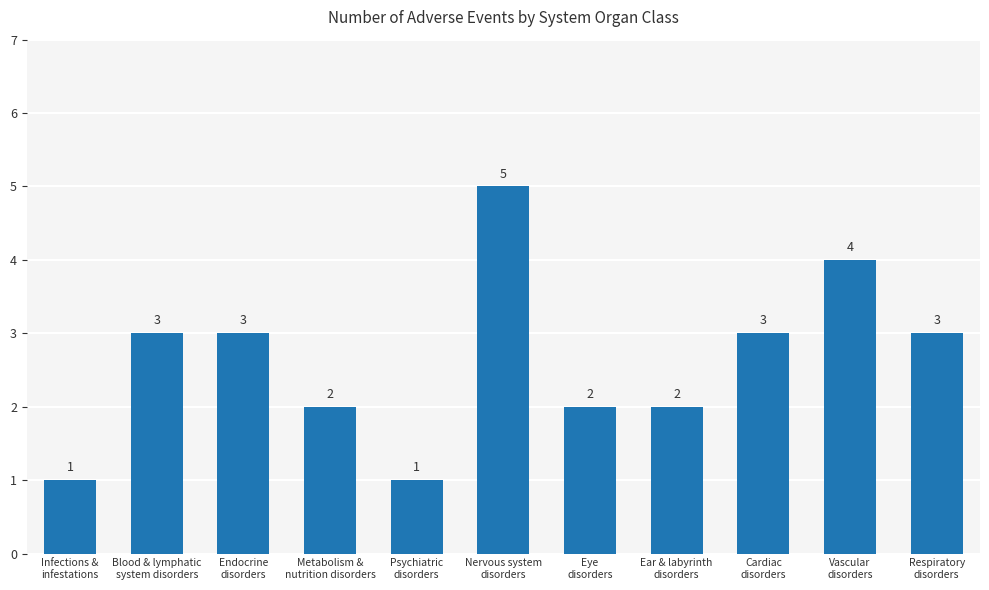

True or false: the data shows 1 at Blood & lymphatic
system disorders.

False